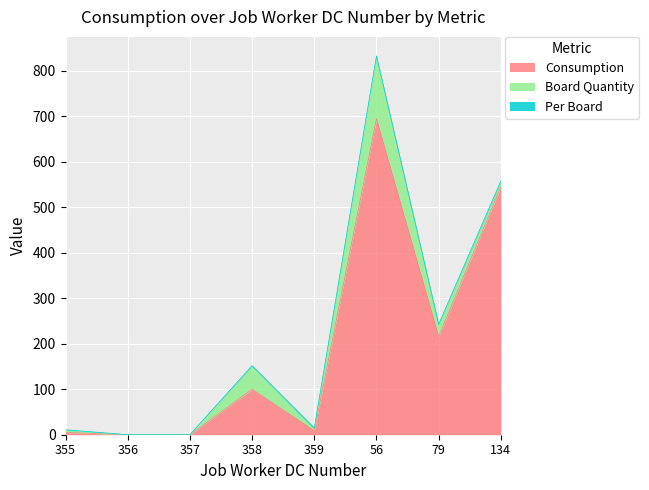

The value of Per Board at 134 is 1. True or false?

False